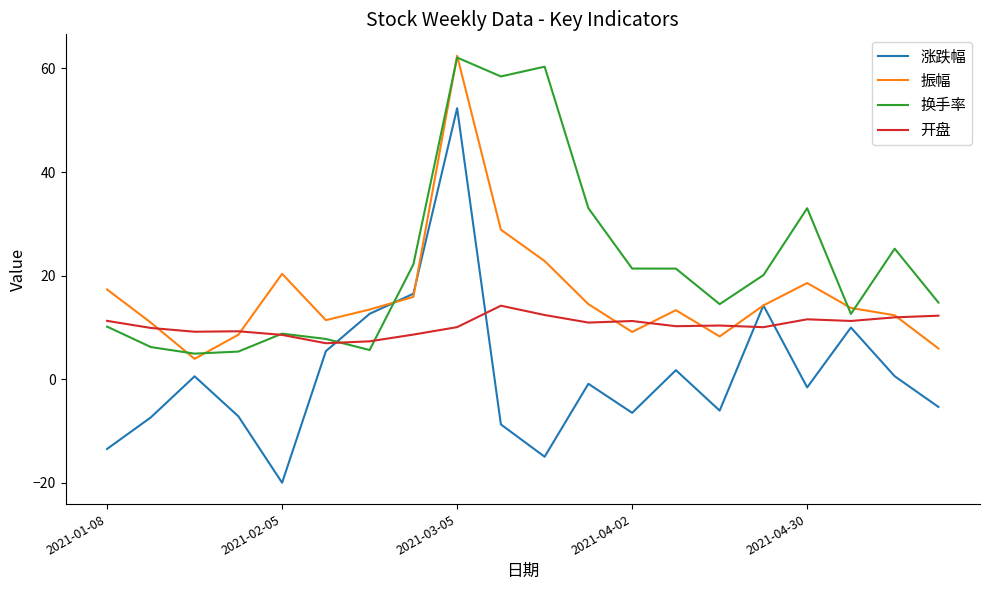

Which series has the widest spread of values?

涨跌幅